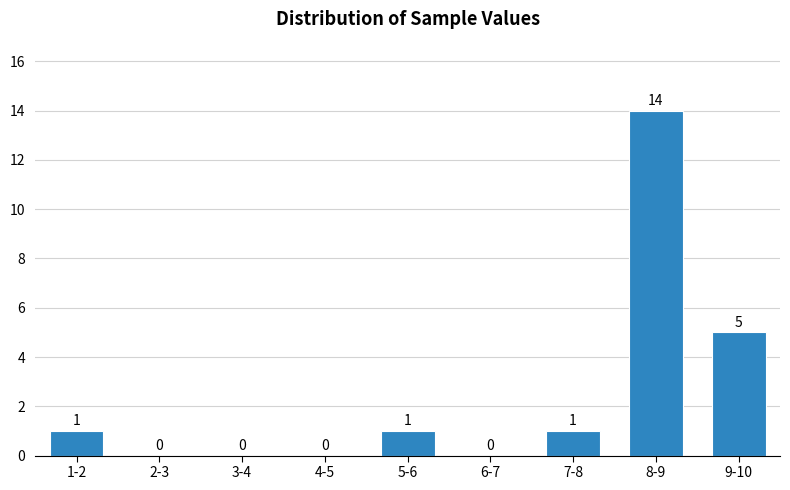

Reading left to right, what are all the values shown in this chart?

1-2=1	2-3=0	3-4=0	4-5=0	5-6=1	6-7=0	7-8=1	8-9=14	9-10=5